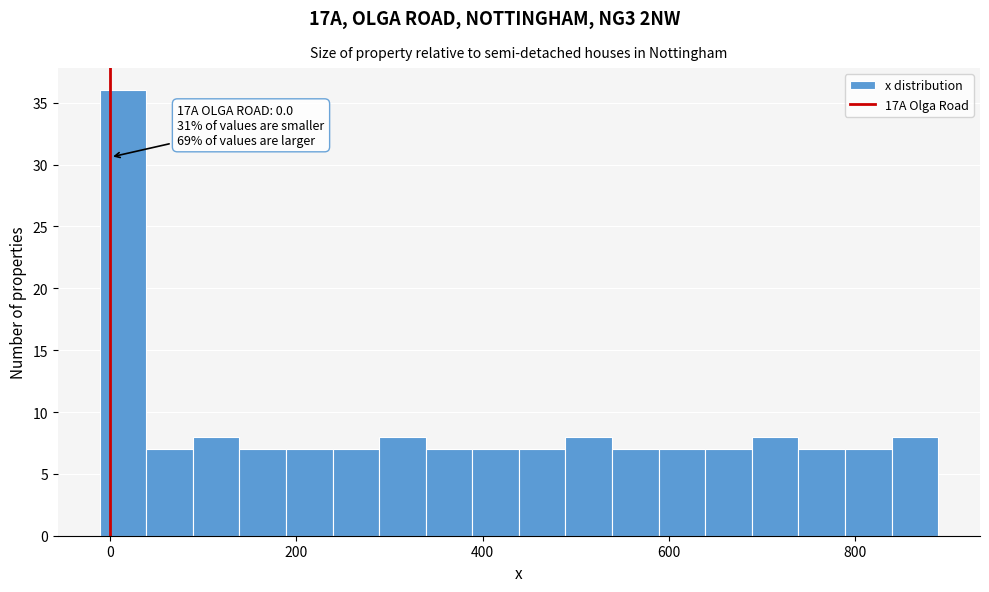

Around what value on the x-axis is the tallest bar? Give the approximate position of its centre, as read against the axis.

20